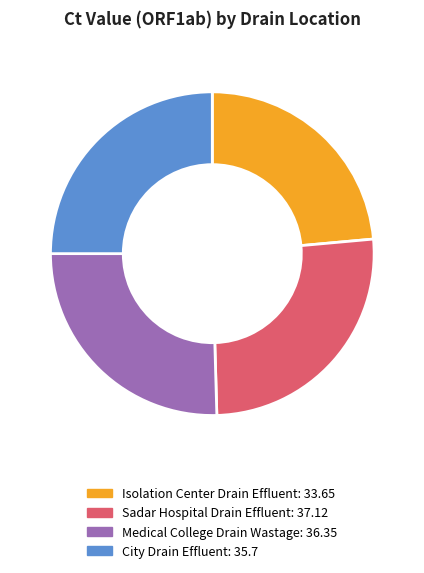

Between Isolation Center Drain Effluent: 33.65 and City Drain Effluent: 35.7, which is larger?

City Drain Effluent: 35.7